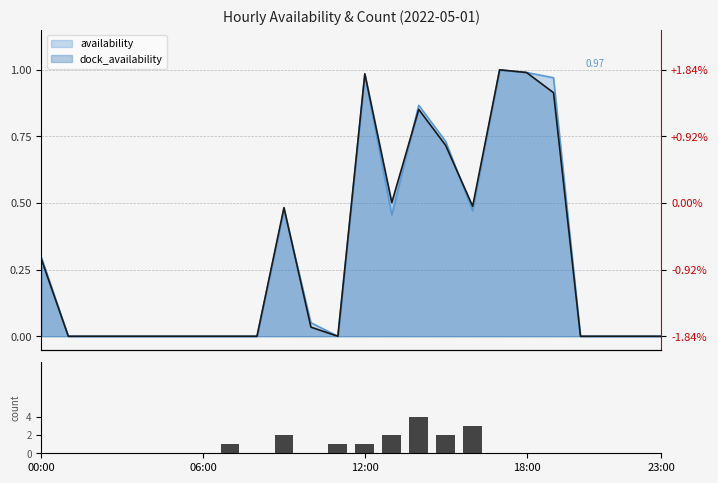

Reading left to right, transcribe all the data shown in this chart.

0	0	0	0	0	0	0	1	0	2	0	1	1	2	4	2	3	0	0	0	0	0	0	0